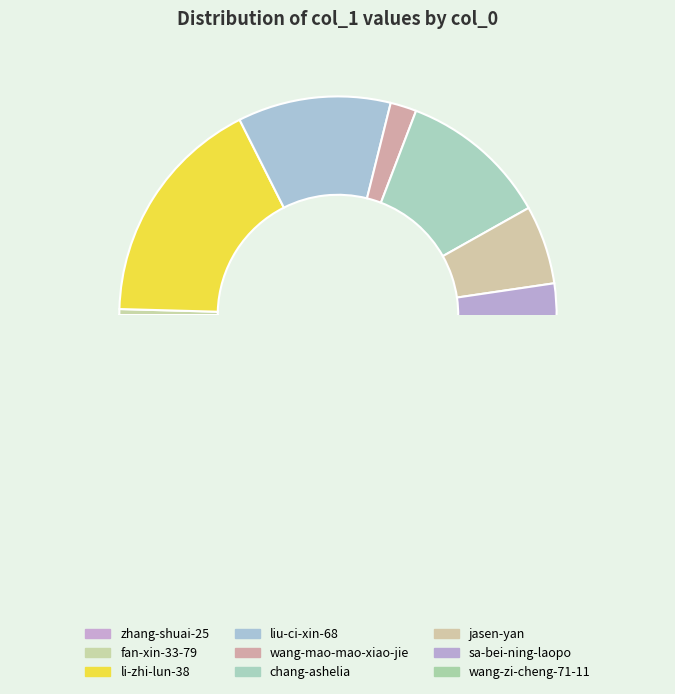

How many segments does this pie chart have?

9